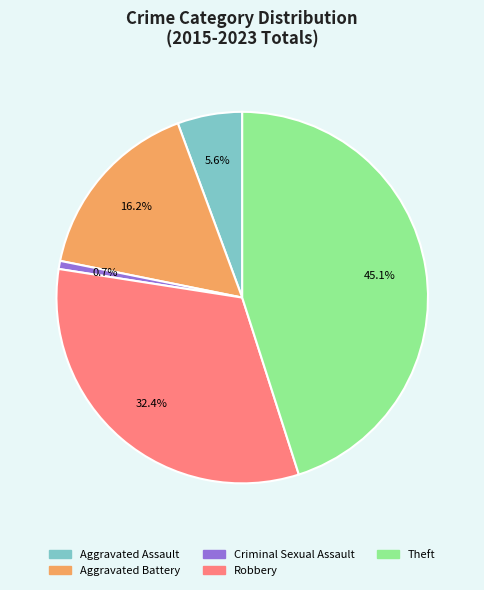

True or false: Criminal Sexual Assault accounts for 11% of the total.

False